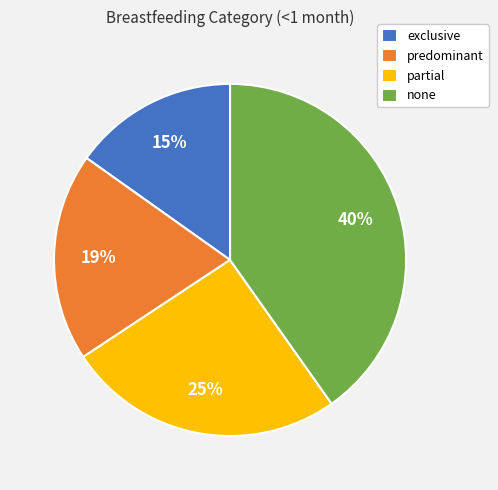

To the nearest percent, what portion does predominant represent?

19%